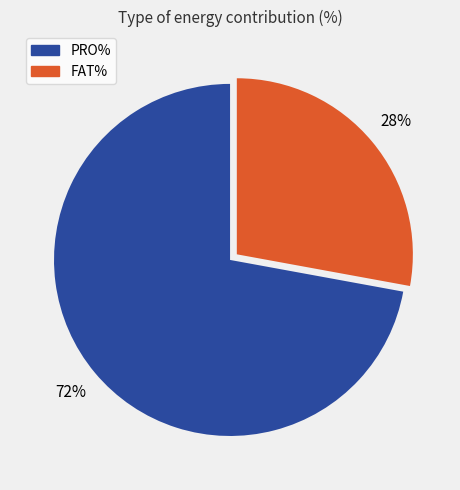

Is the sum of FAT% and PRO% greater than half?

Yes